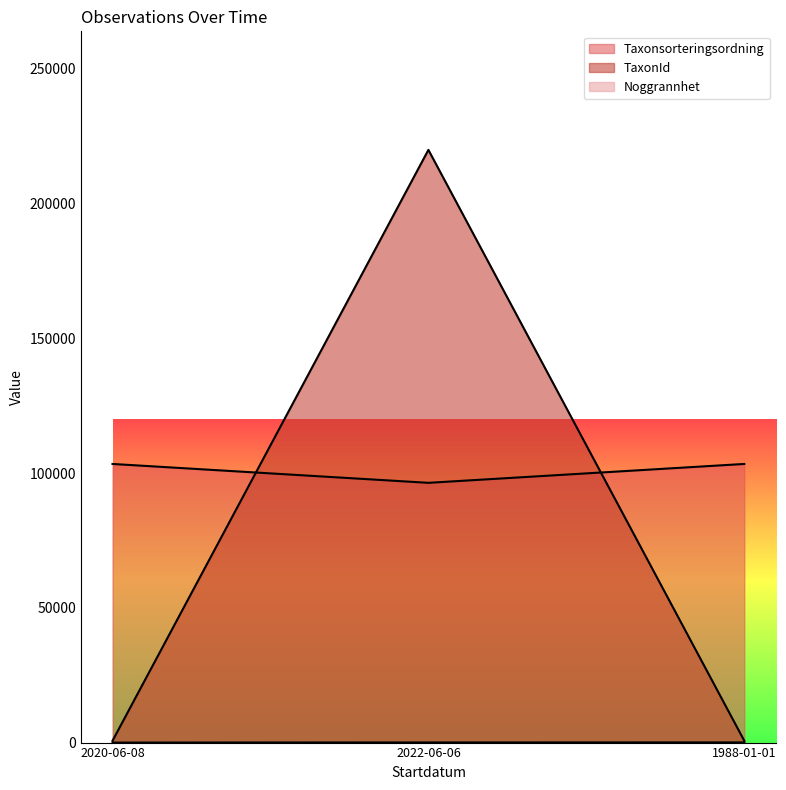

Is it true that Noggrannhet equals 29 at 1988-01-01?

False